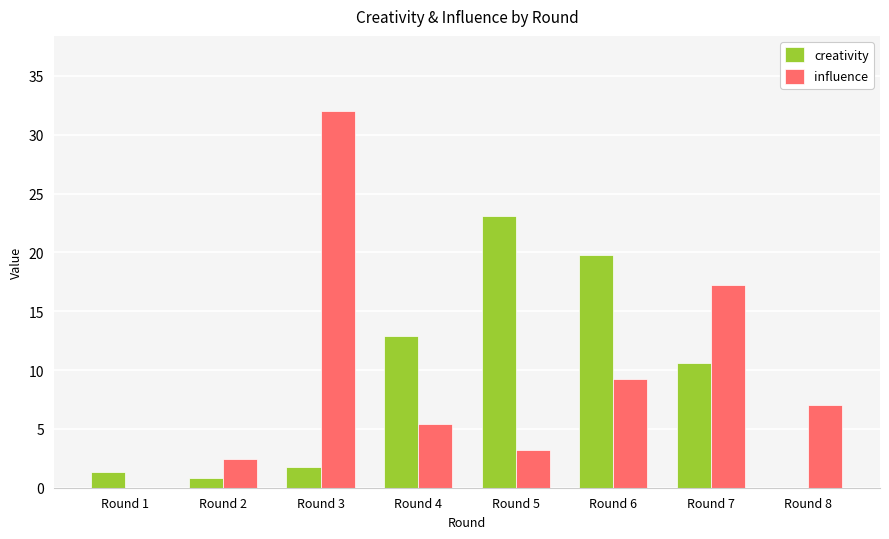

At which category is the sum across all series the highest?

Round 3